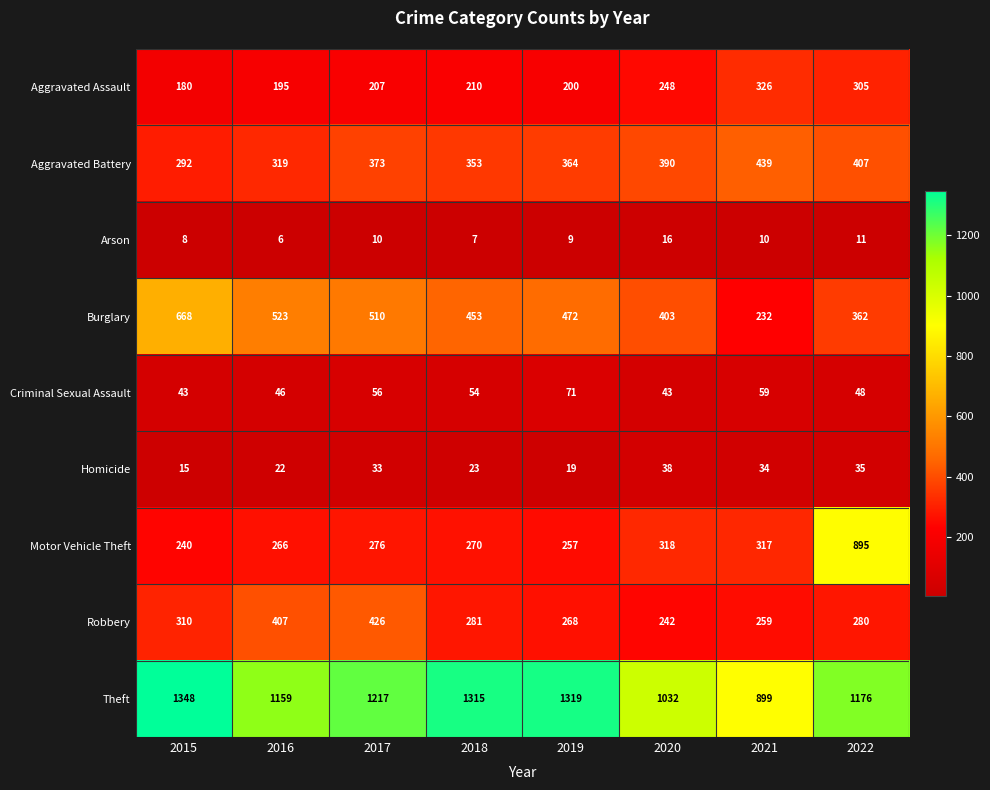

At which category is the sum across all series the highest?

2022